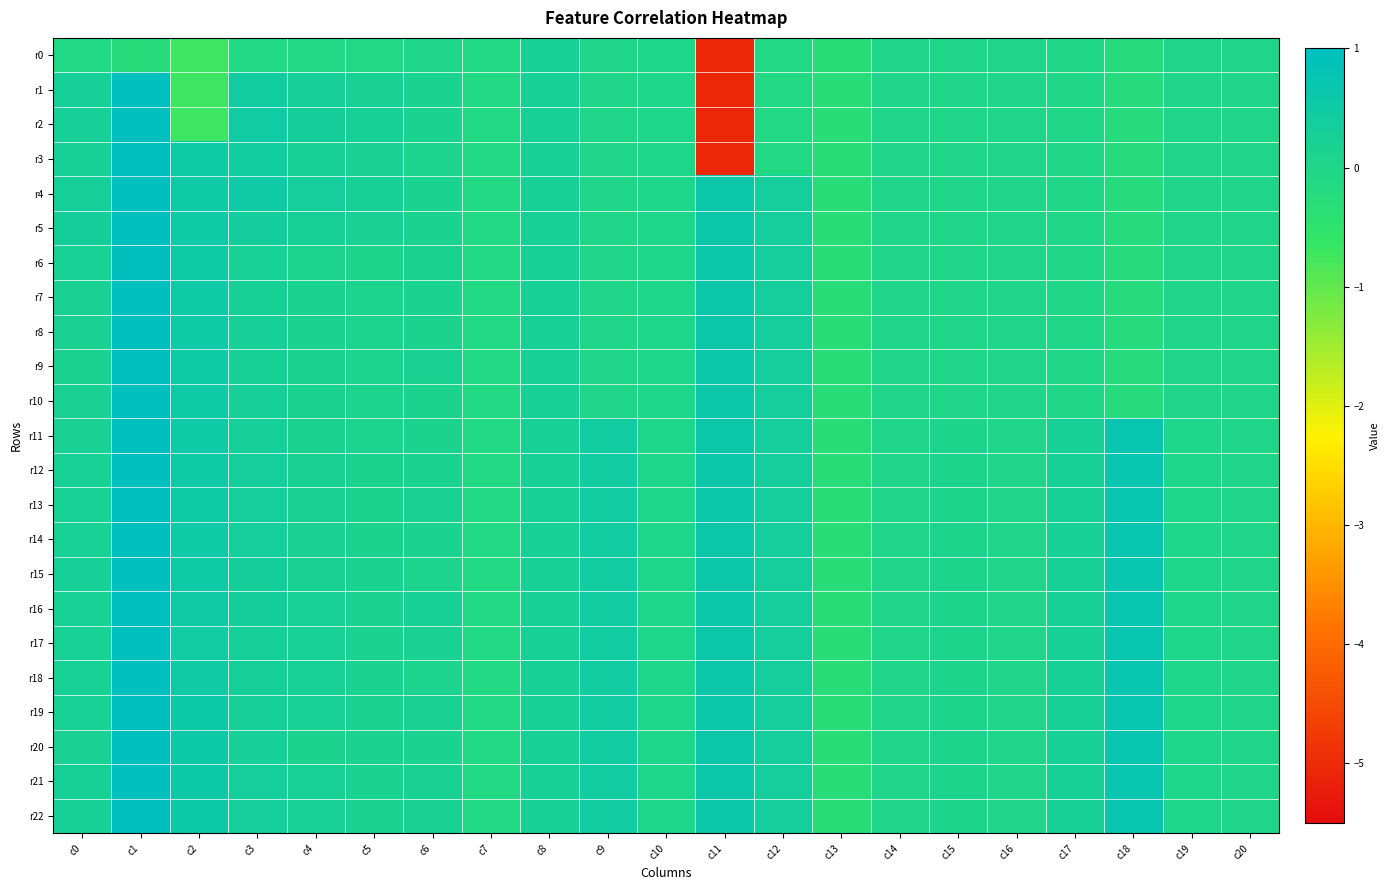

Which category has the lowest value across all series?

c11